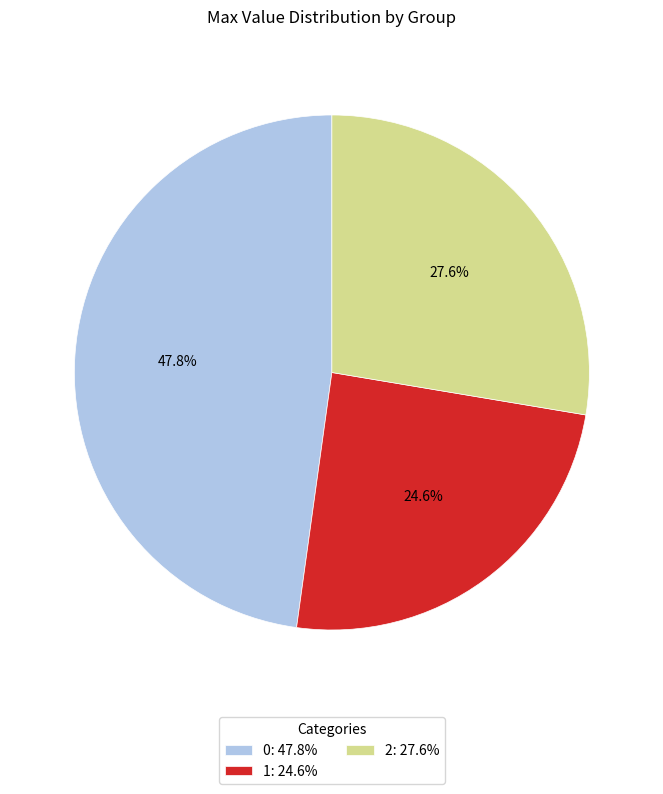

Combined, what portion of the pie is 0 and 2?

75.4%